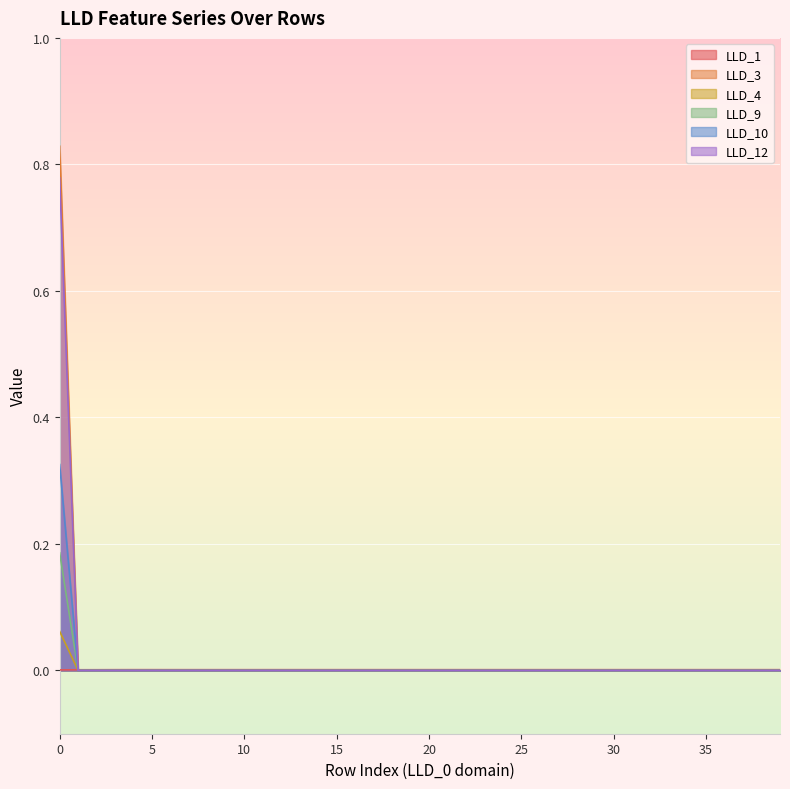

Does the chart display data point markers on the line(s)?

No